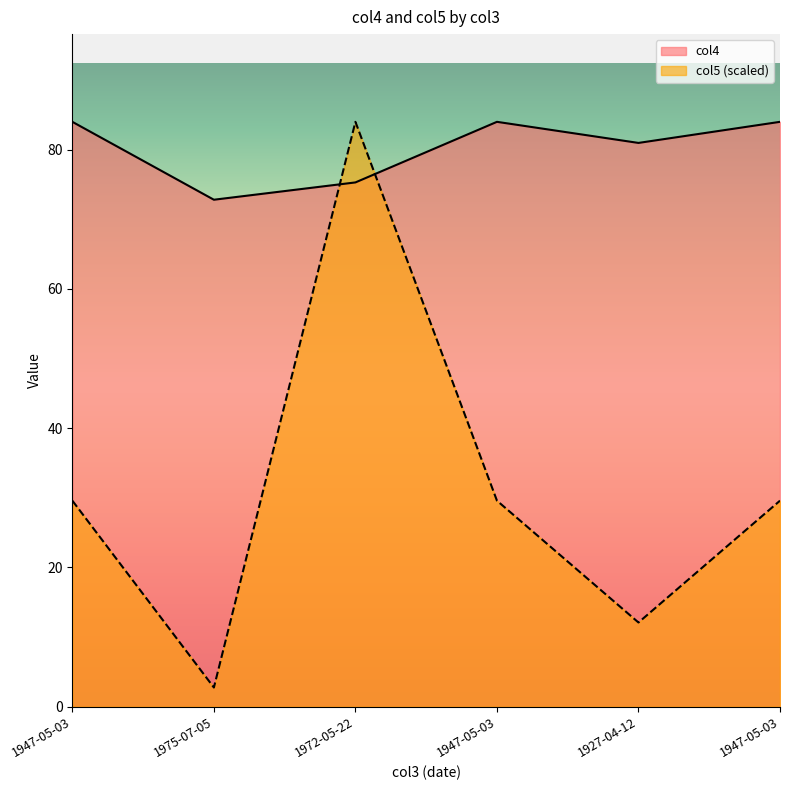

At how many categories does at least one series exceed 74?

5